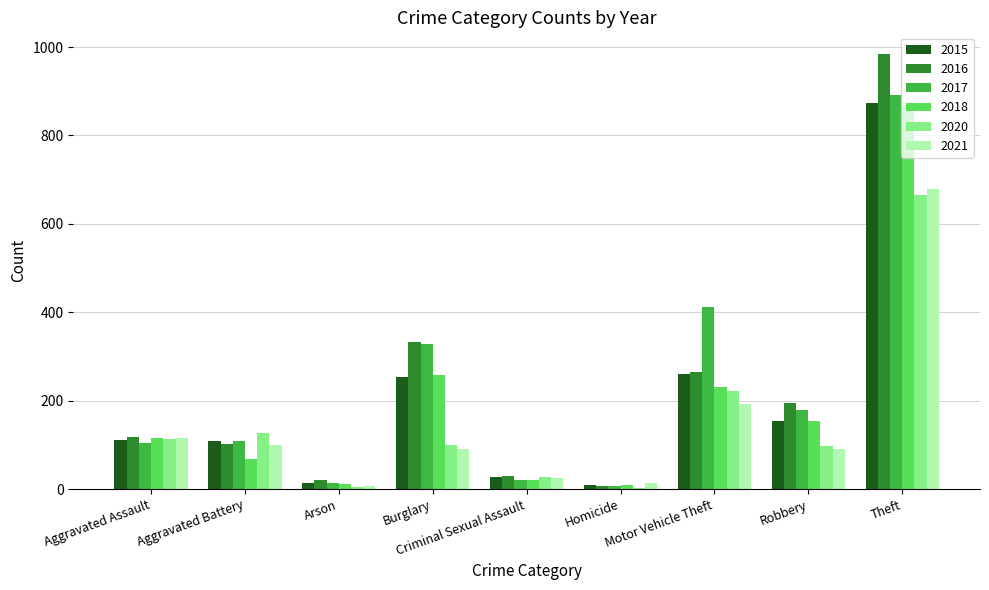

Which series has the widest spread of values?

2016